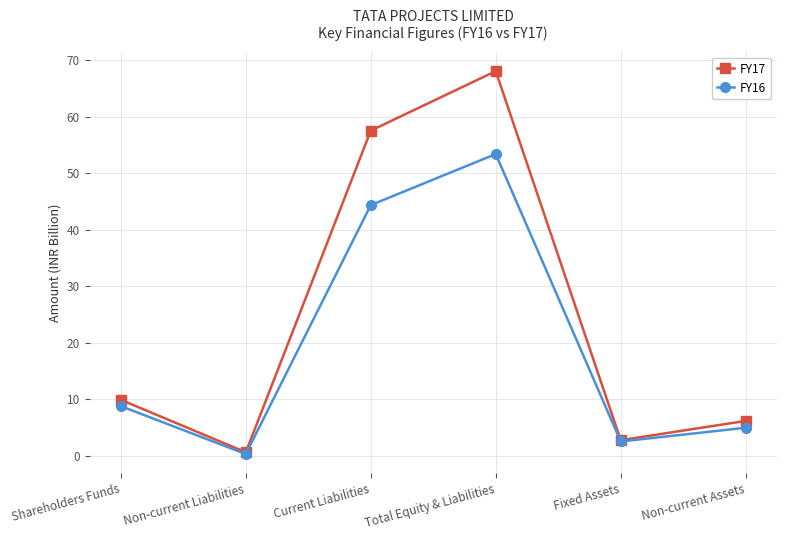

What is the difference between the second highest and minimum values in the FY16 series?

44.1